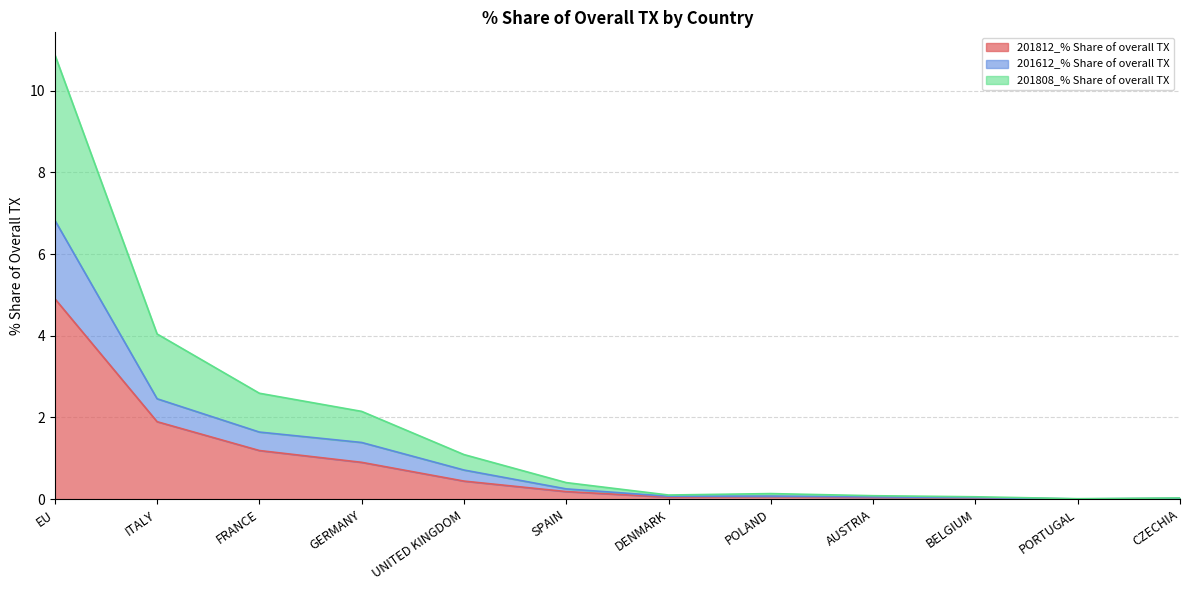

What is the label of the 11th point from the left?

PORTUGAL